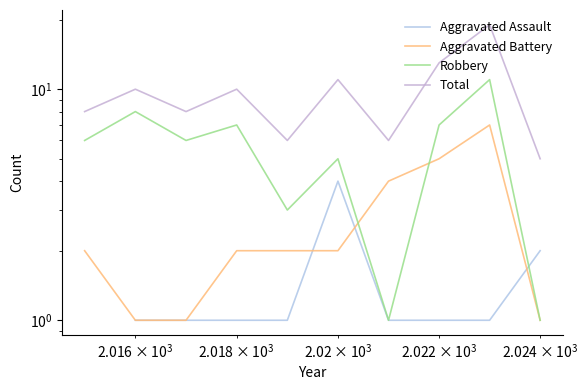

How many times do Robbery and Aggravated Battery cross each other?

2